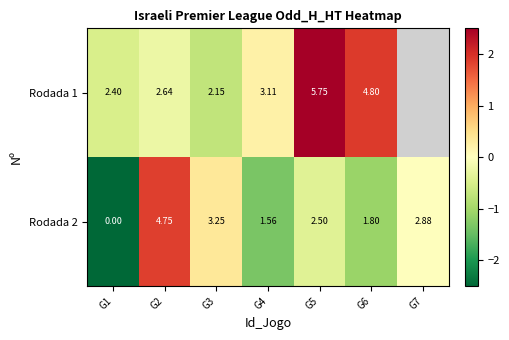

Is the value of Rodada 1 at G5 greater than the value of Rodada 2 at G6?

Yes